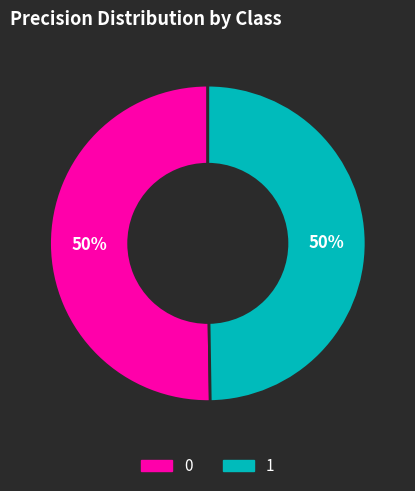

What percentage is the 1 slice, to the nearest percent?

50%